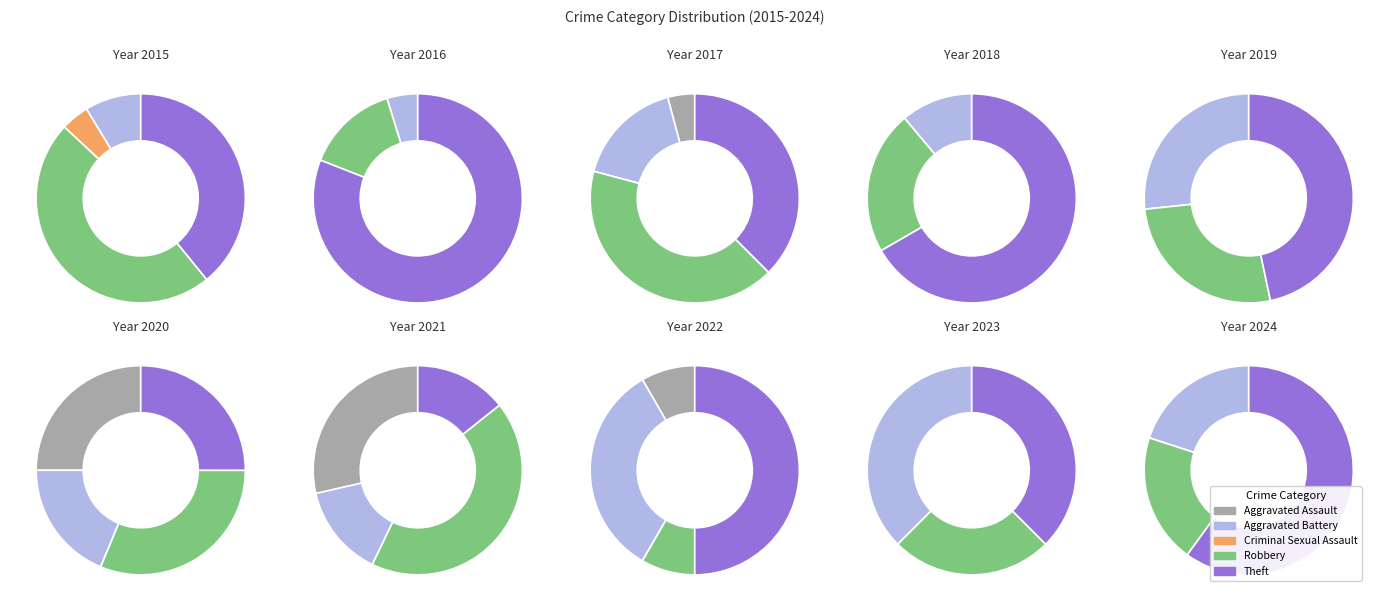

To the nearest percent, what percentage of the pie is Robbery?

30%